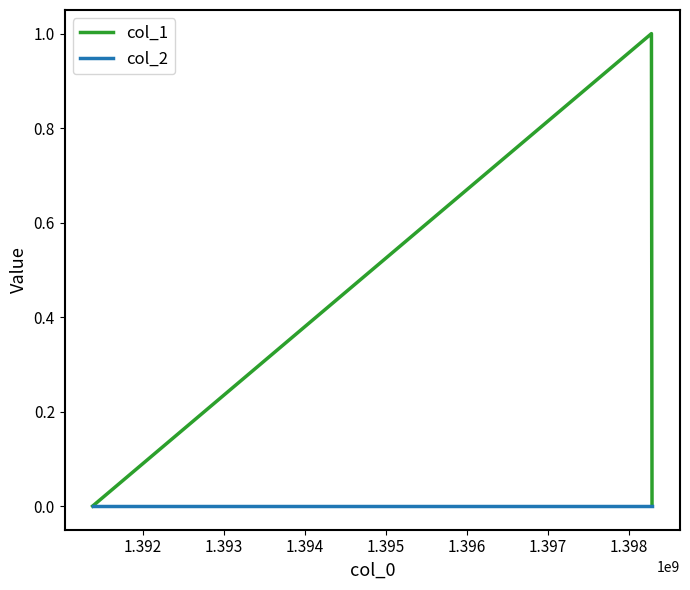

Which series has the widest spread of values?

col_1